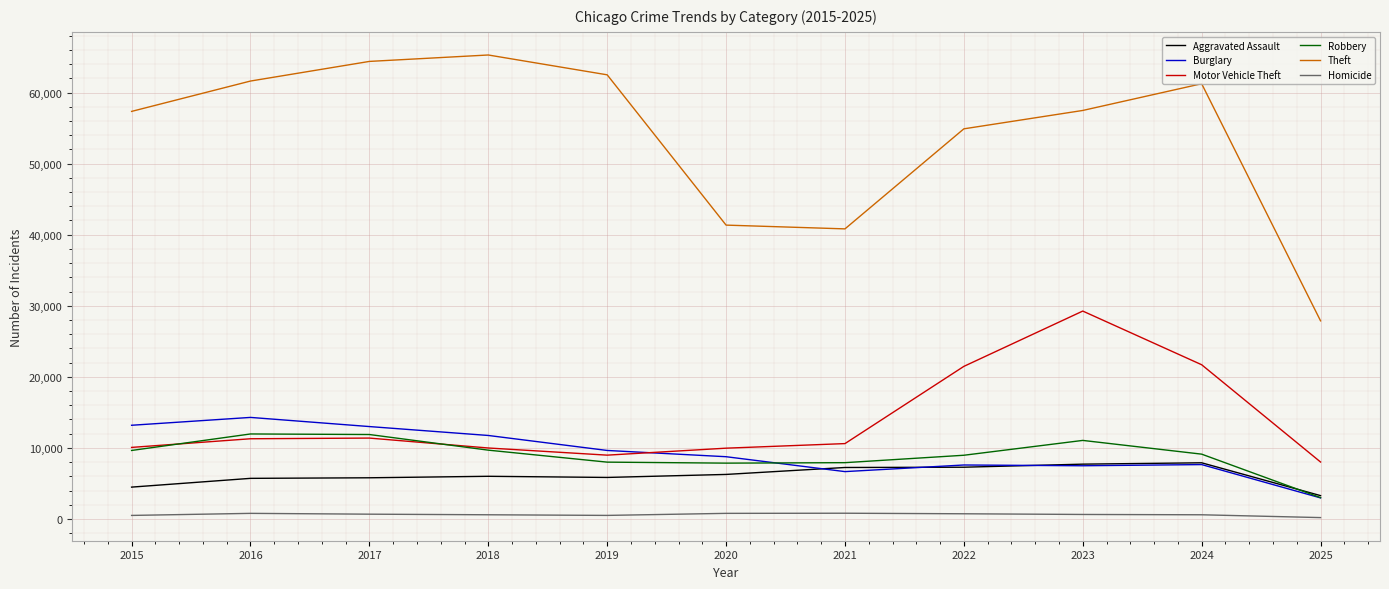

What is the sum of the Homicide values at 2024 and 2022?

1315